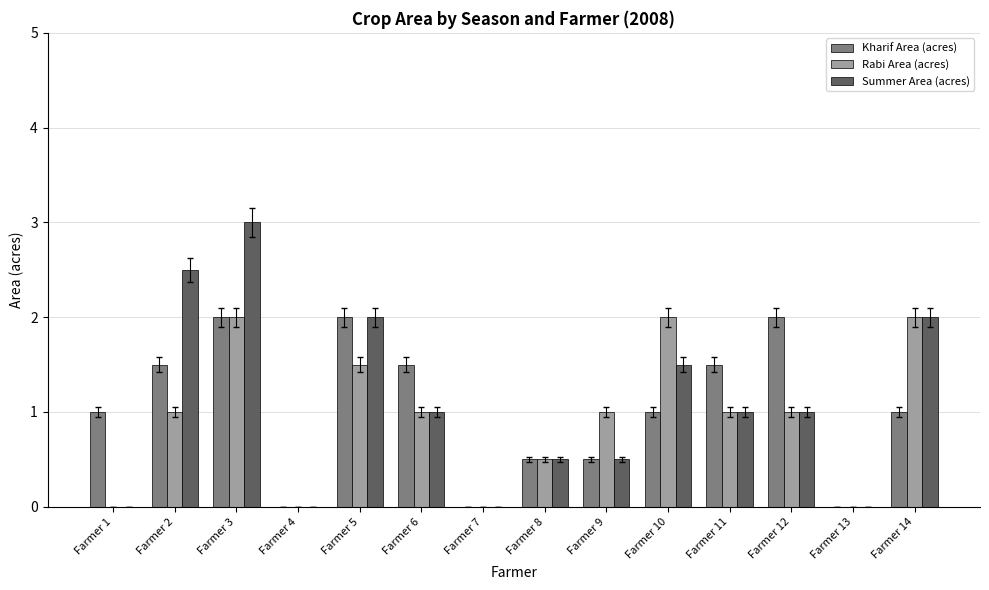

What is the approximate value of Rabi Area (acres) at Farmer 11?

1.0